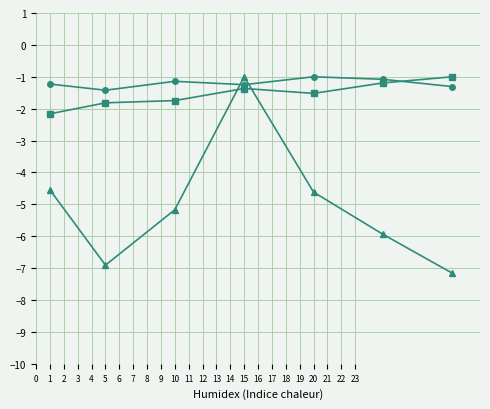

What is the smallest value displayed?

-7.2